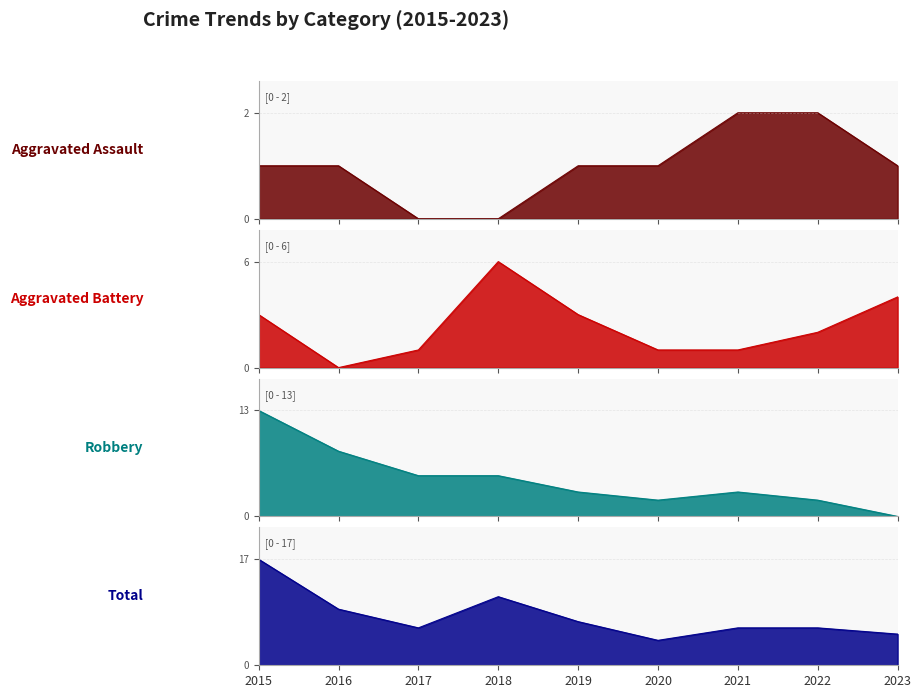

Reading right to left, extract all data points from this chart.

Aggravated Assault: 1	2	2	1	1	0	0	1	1
Aggravated Battery: 4	2	1	1	3	6	1	0	3
Robbery: 0	2	3	2	3	5	5	8	13
Total: 5	6	6	4	7	11	6	9	17